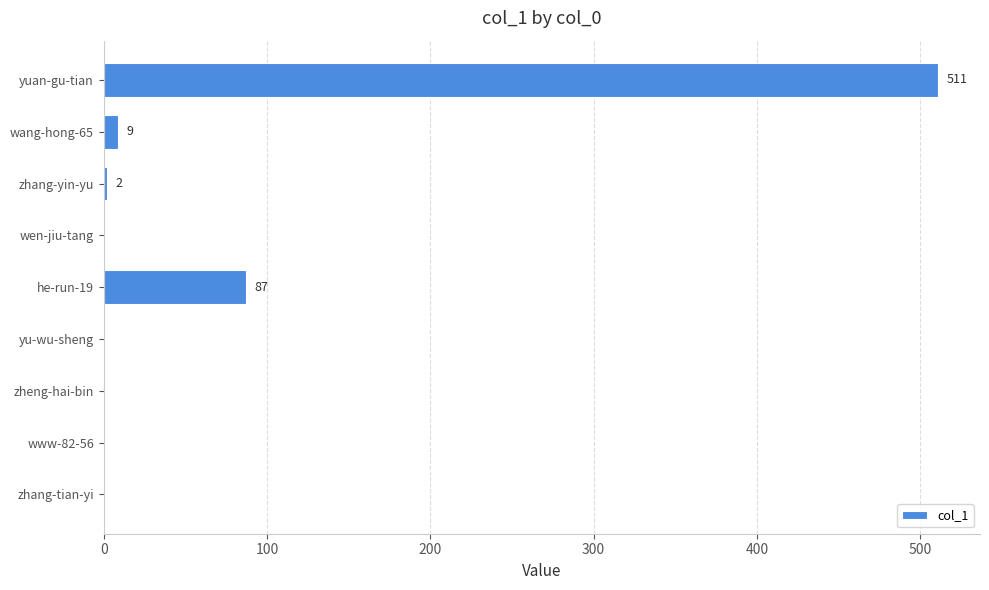

What is the change in value from yu-wu-sheng to yuan-gu-tian?

+511